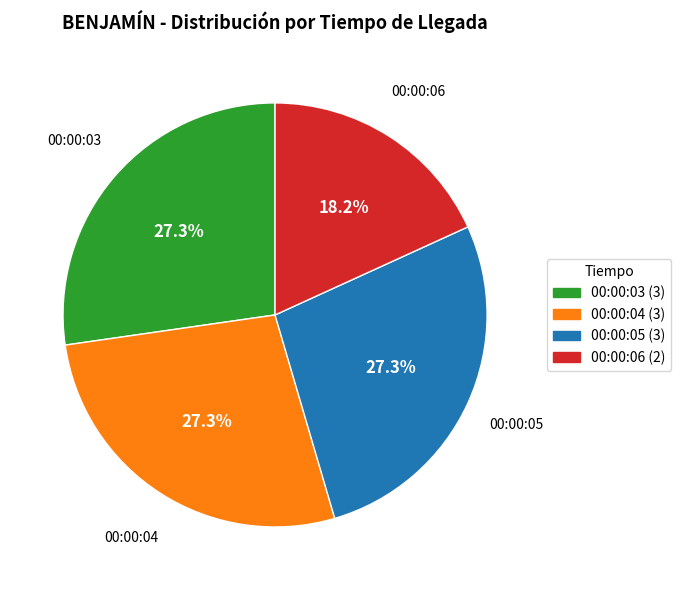

Combined, what portion of the pie is 00:00:03 and 00:00:05?

54.5%